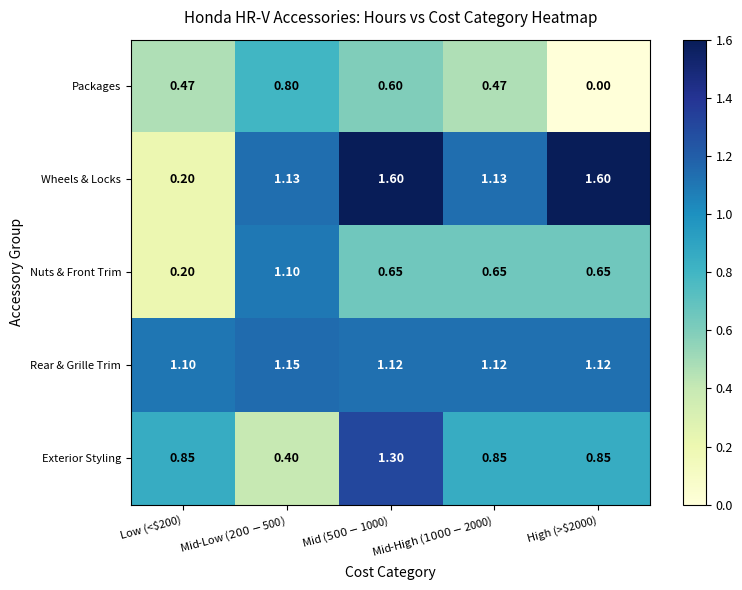

At High (>$2000), list the series in order from smallest to largest.

Packages, Nuts & Front Trim, Exterior Styling, Rear & Grille Trim, Wheels & Locks